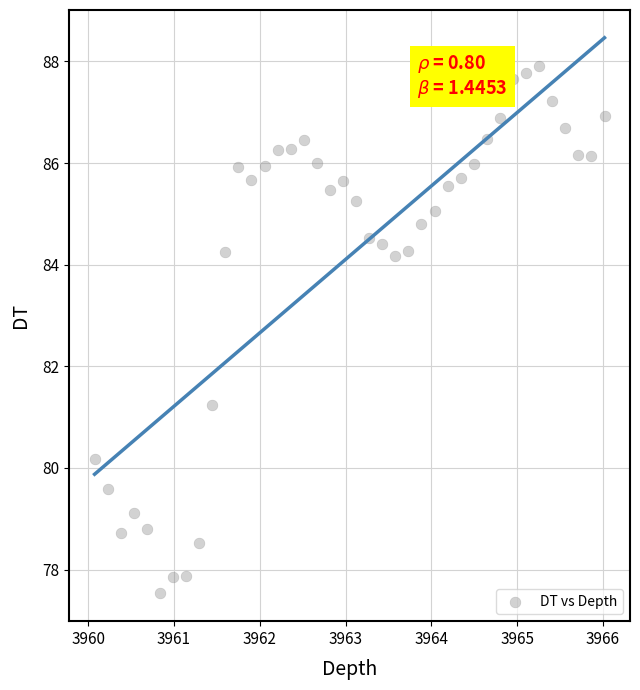

What Y value in the scatter plot is closest to 82?

81.2